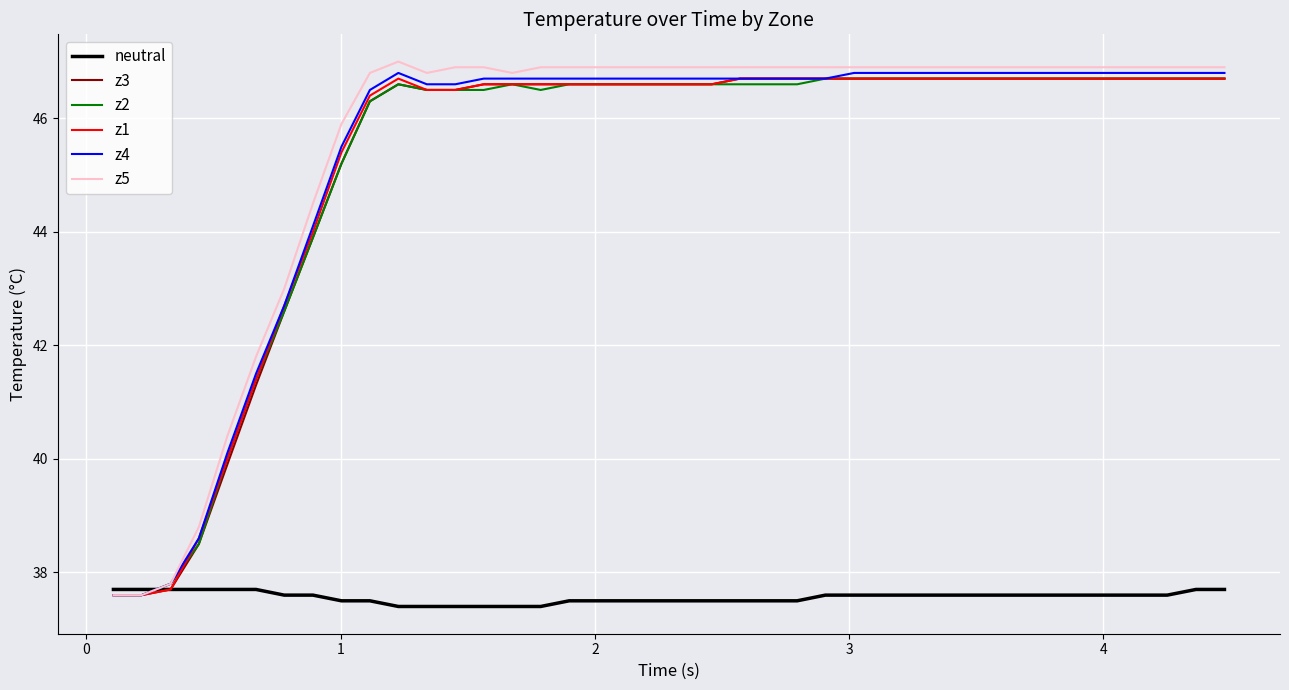

Which series has the widest spread of values?

z5